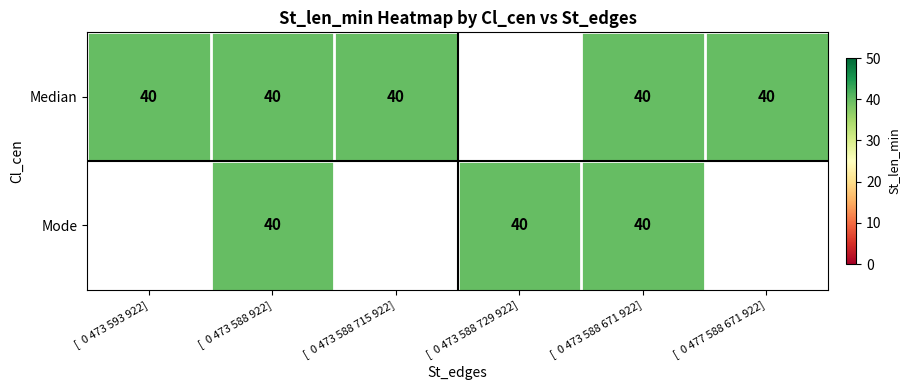

What is the difference between the Median values at 4 and 3?

40